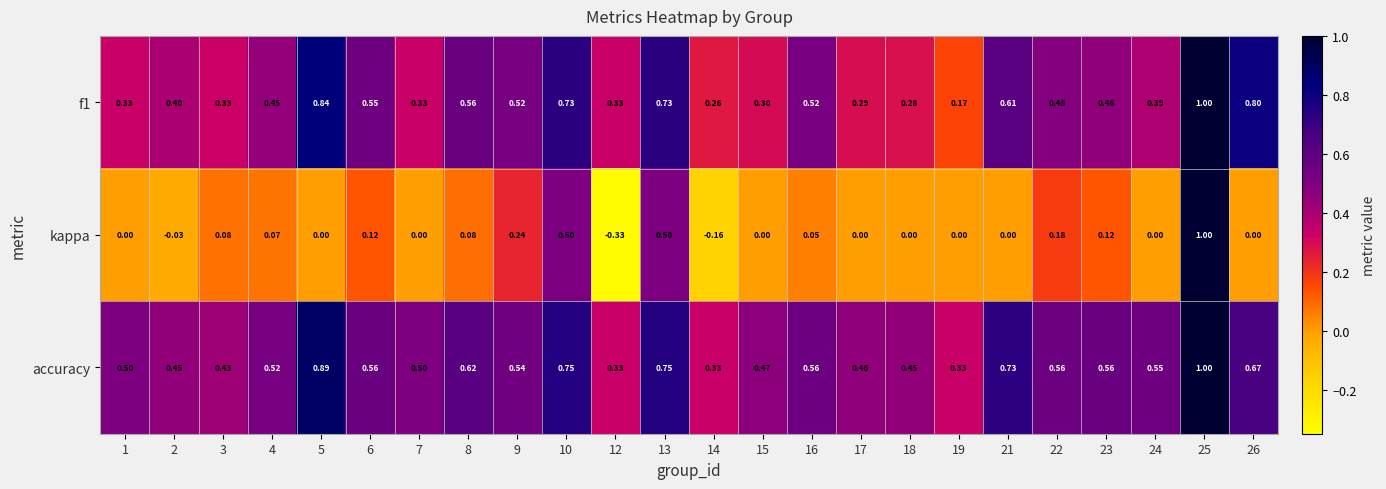

Which series has the largest total across all categories?

accuracy